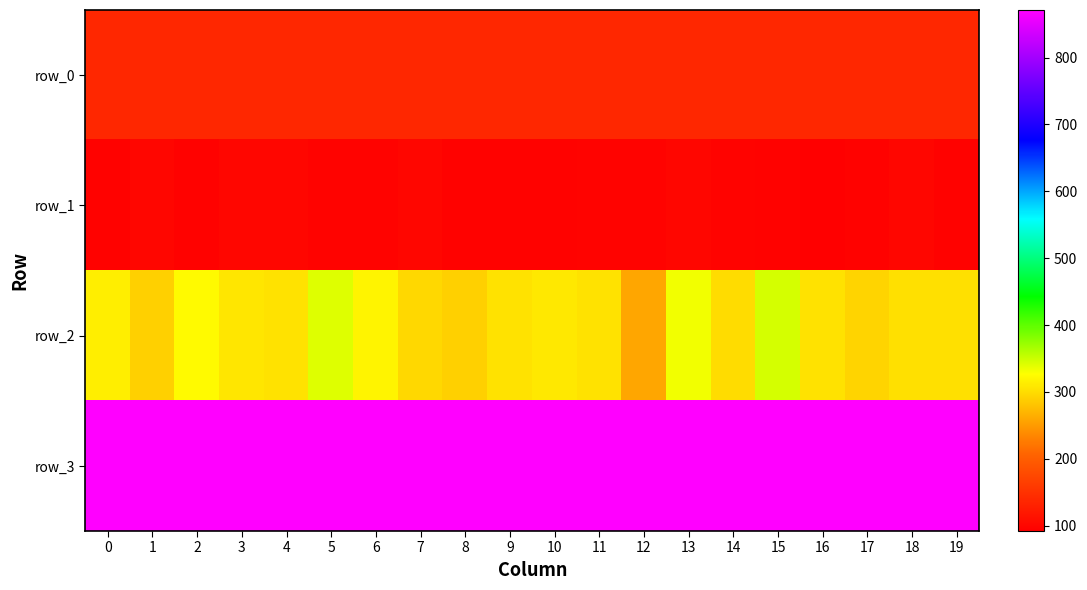

At which label does row_1 first exceed 98?

1